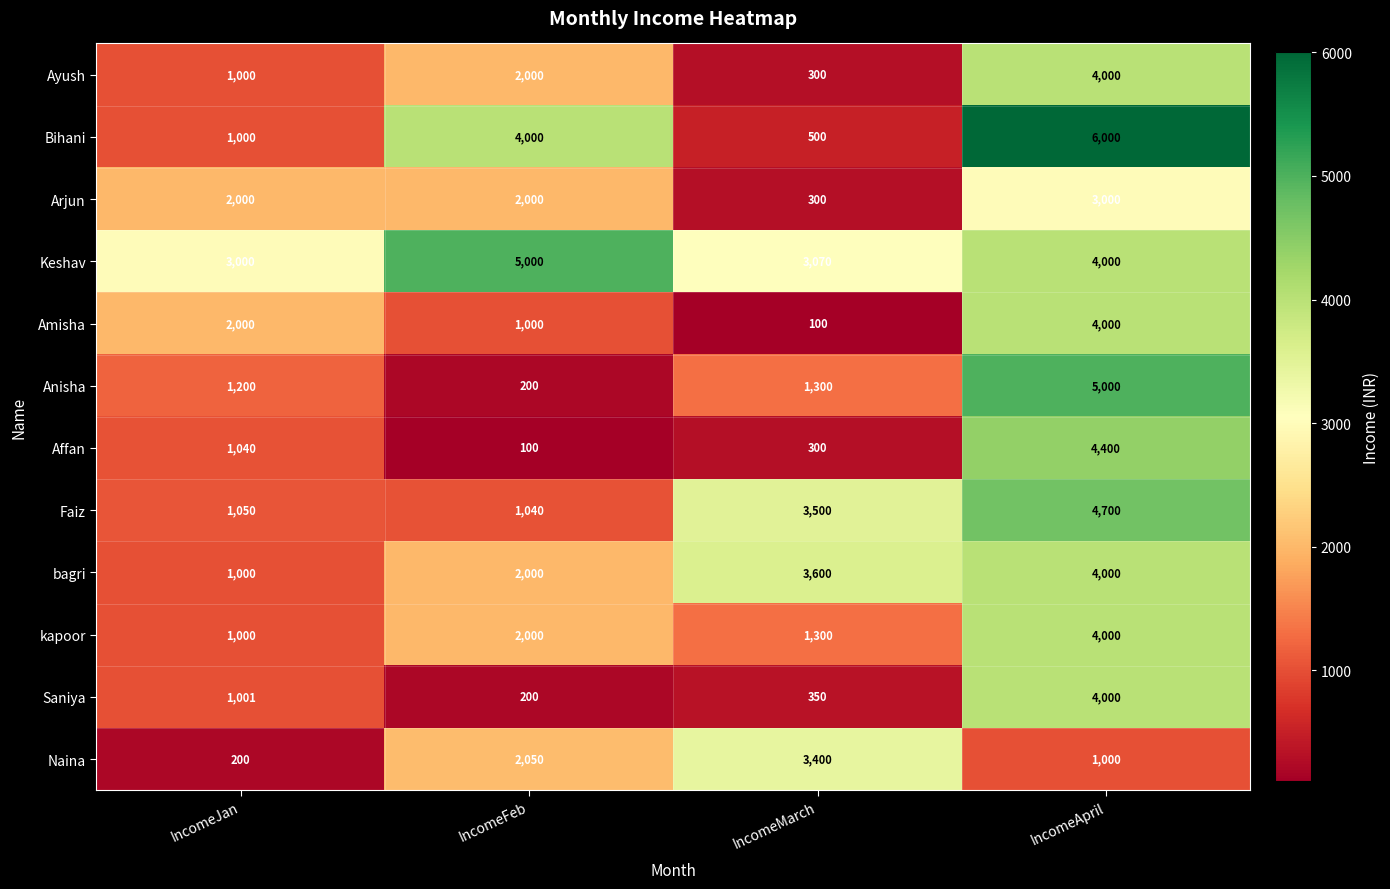

List the labels in order of Bihani value, largest first.

IncomeApril, IncomeFeb, IncomeJan, IncomeMarch